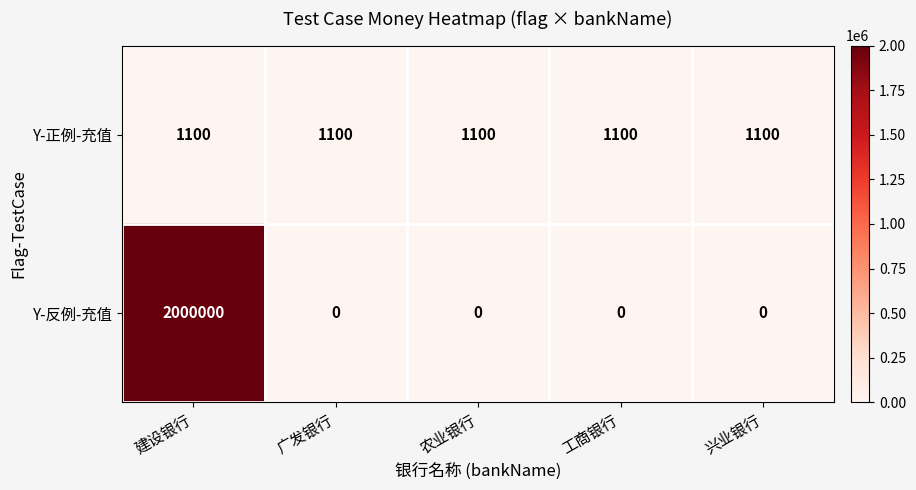

The value of Y-正例-充值 at 工商银行 is 1100. True or false?

True